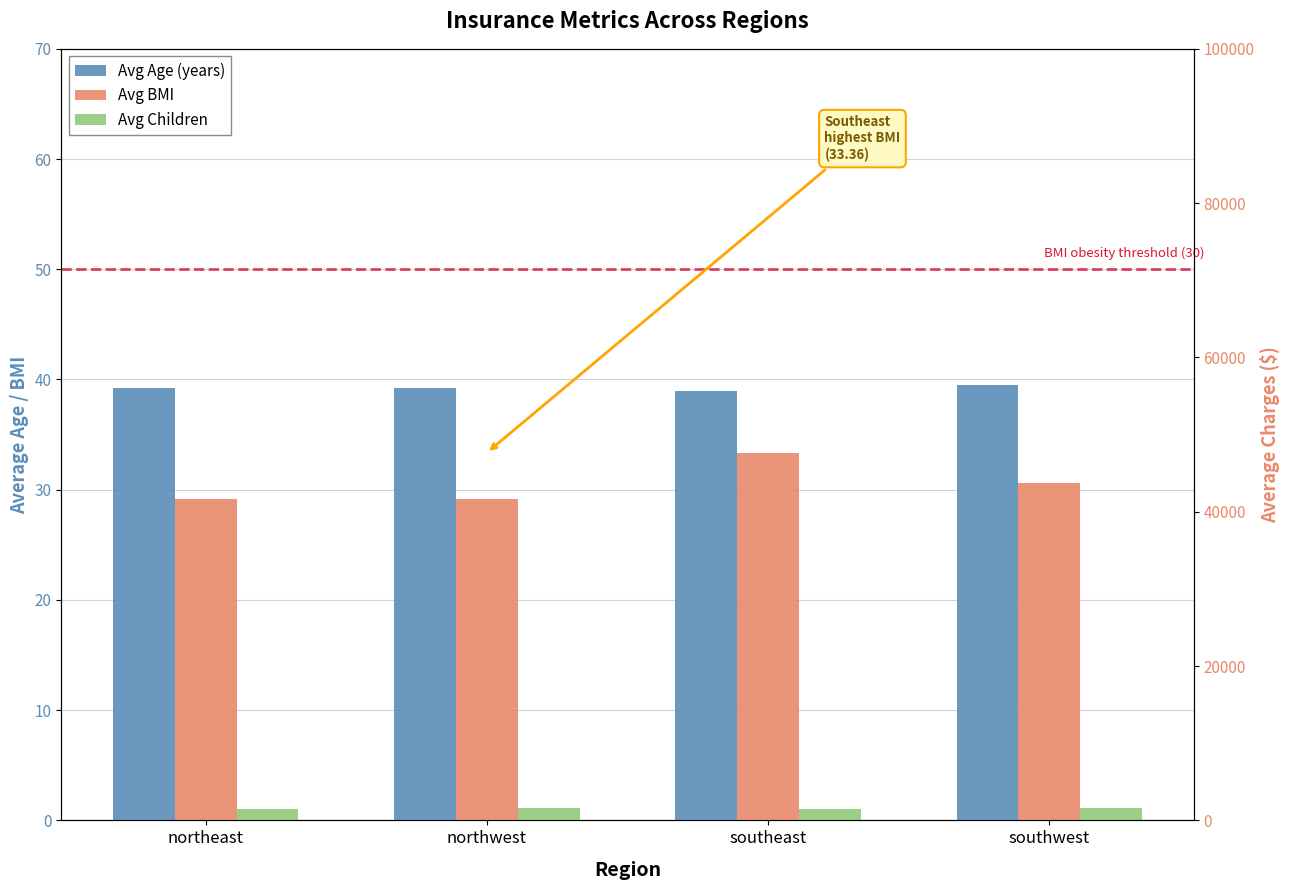

Rank the series at northwest from lowest to highest value.

Avg Children, Avg BMI, Avg Age (years)